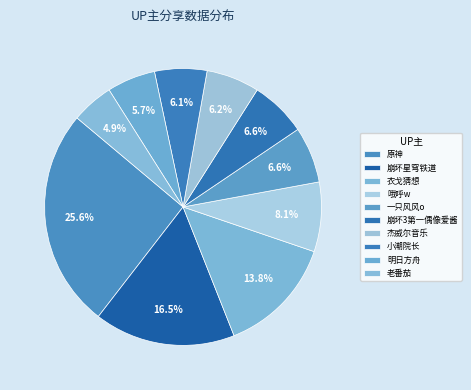

To the nearest percent, what is the average slice percentage?

10%